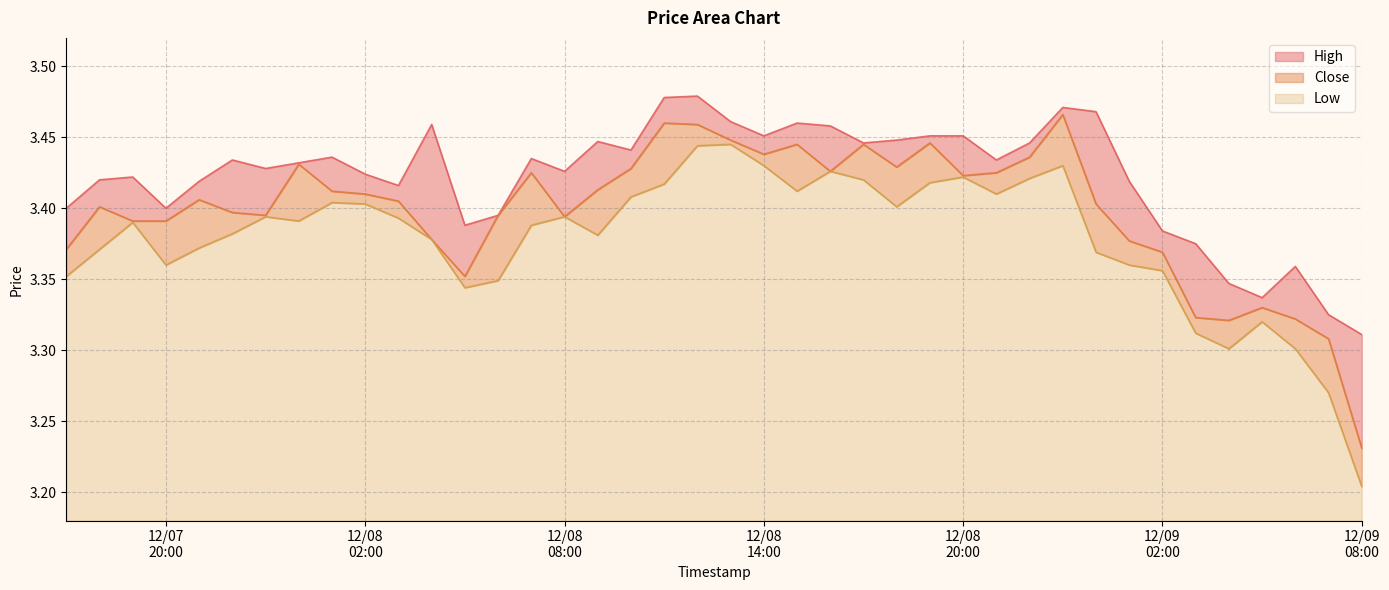

Is the value of Low at 2024-12-08 18:00 greater than the value of Close at 2024-12-07 17:00?

Yes